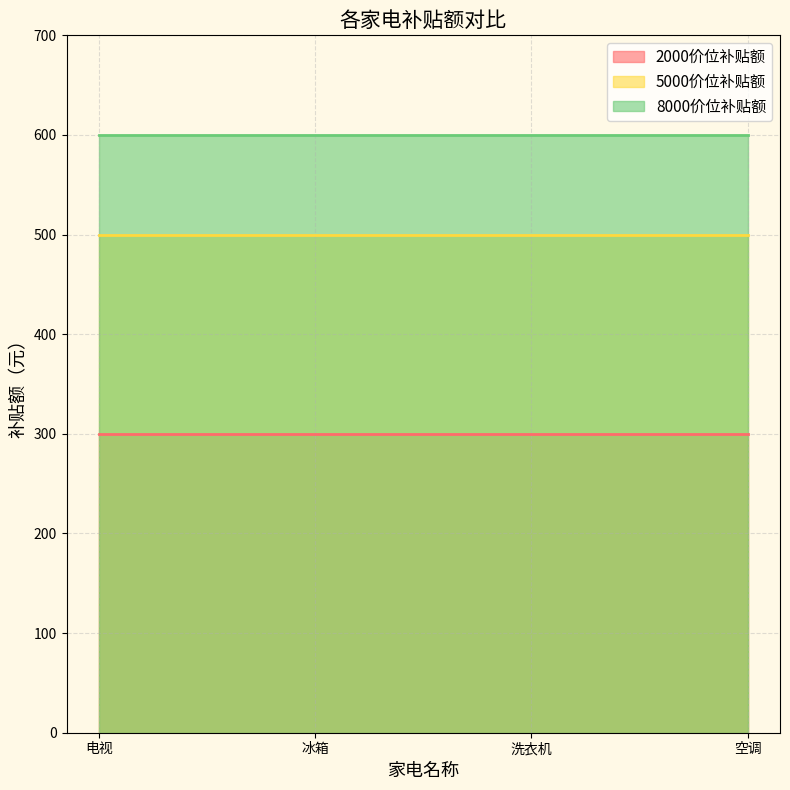

What is the smallest value displayed?

300